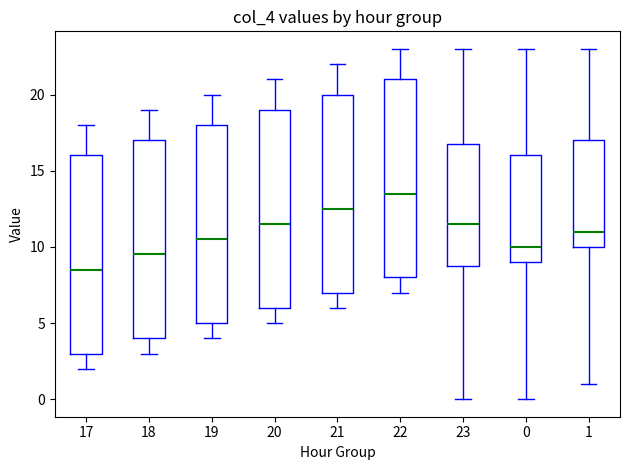

Which box's median line is the highest?

22